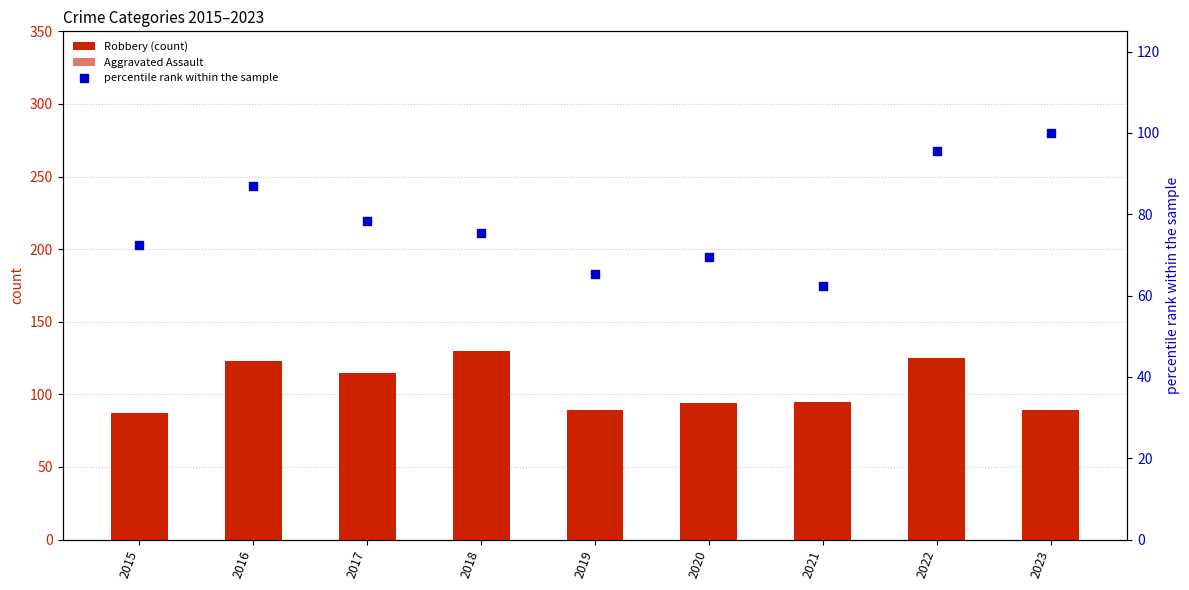

Which series has the largest total across all categories?

Robbery (count)